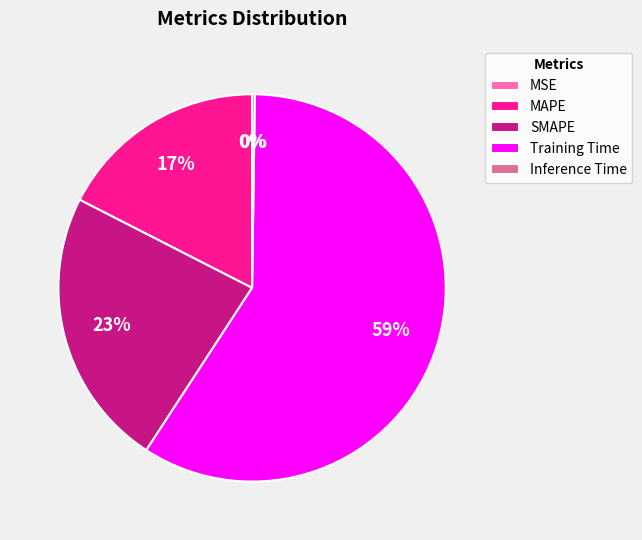

Which slice is the largest?

Training Time